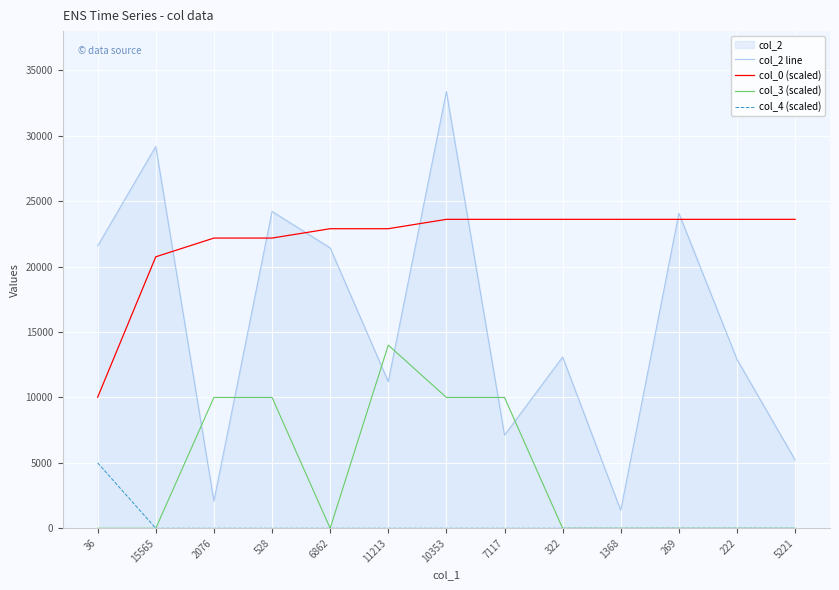

Which category has the highest value across all series?

10353